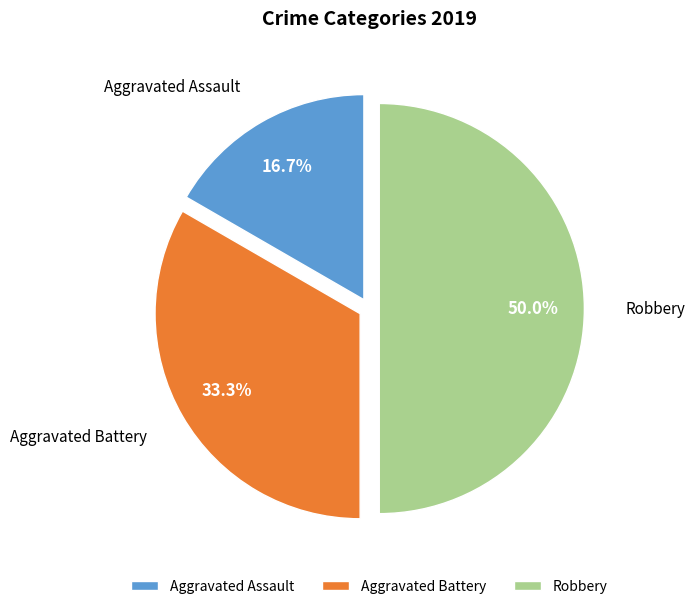

To the nearest percent, what portion does Robbery represent?

50%